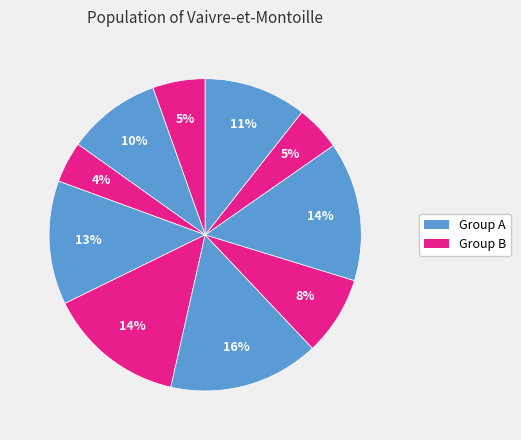

To the nearest percent, what is the average slice percentage?

10%